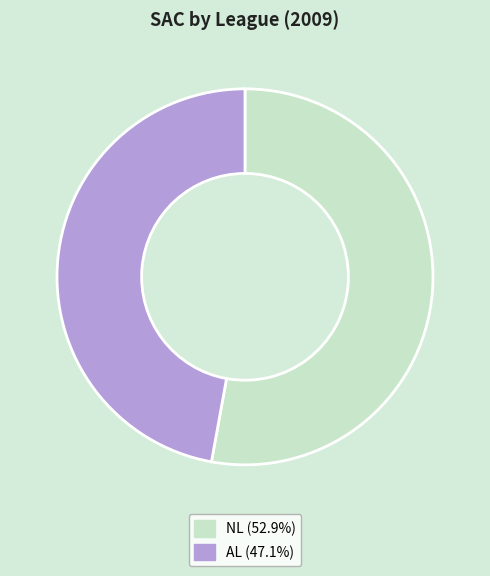

Is NL (52.9%) the majority of the pie?

Yes